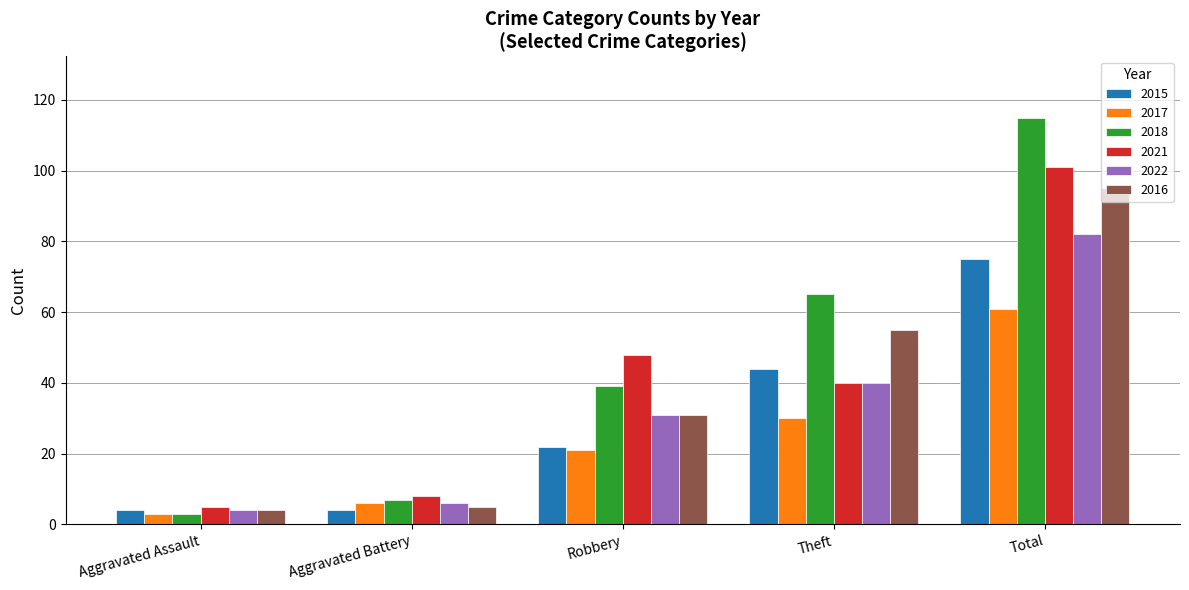

True or false: 2016 has a value of 42 at Robbery.

False